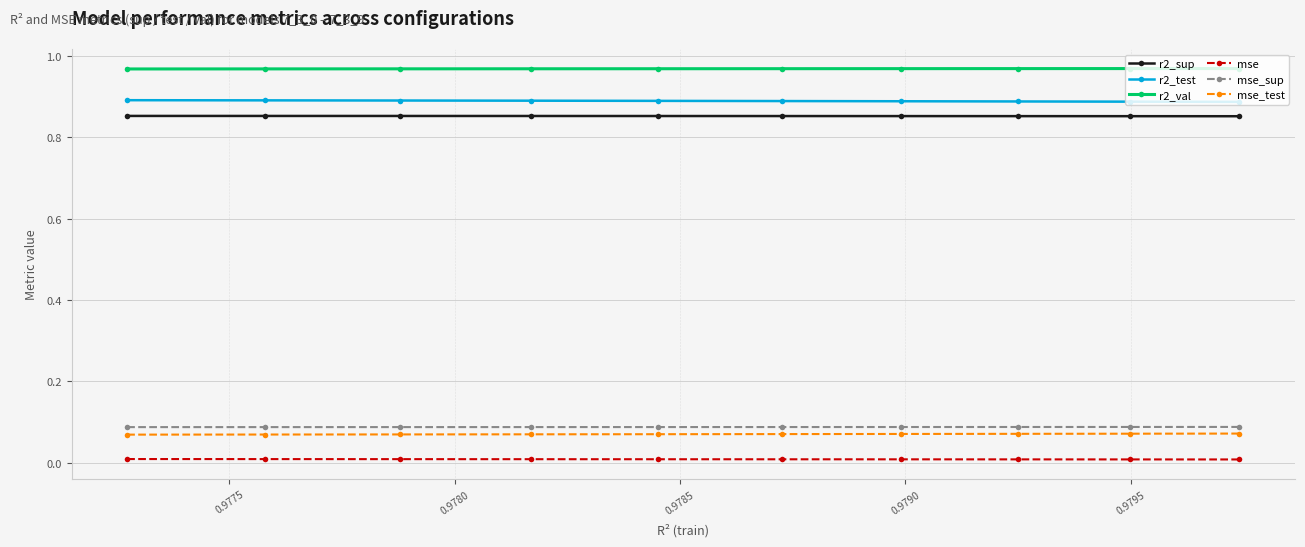

Which series has the largest total across all categories?

r2_val